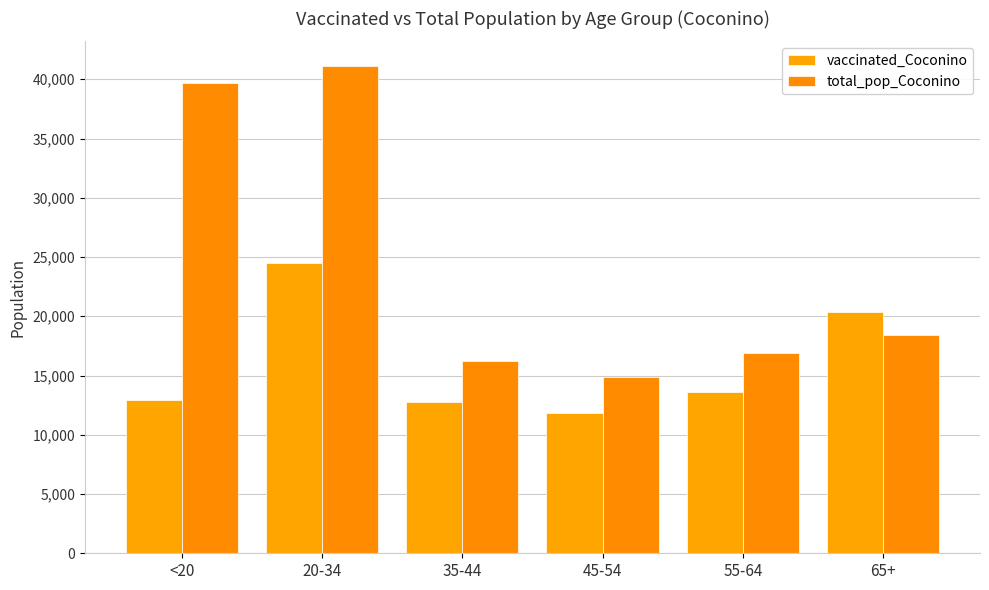

Is it true that vaccinated_Coconino equals 8001 at 65+?

False